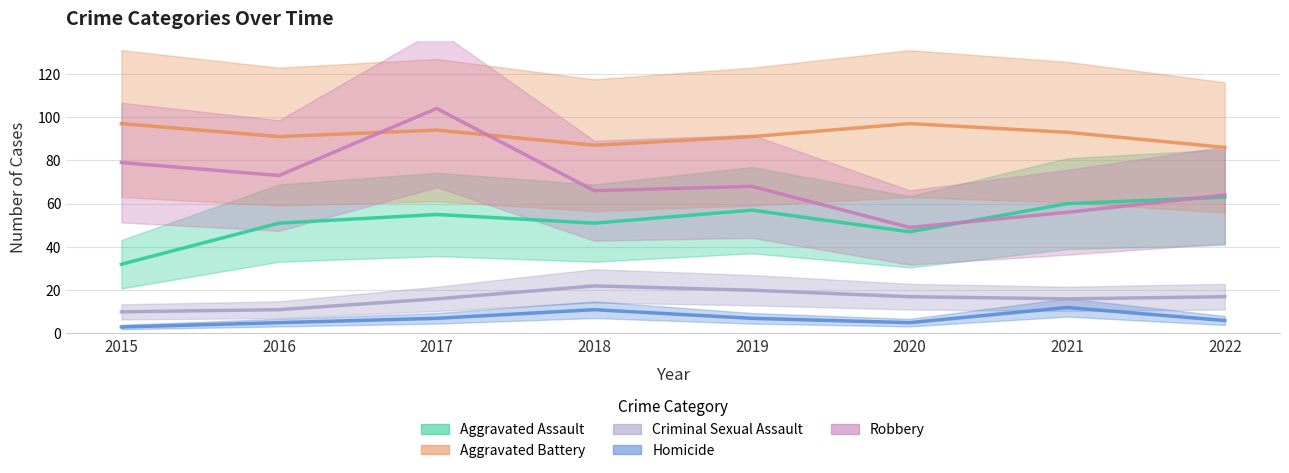

How many series are shown in this chart?

5